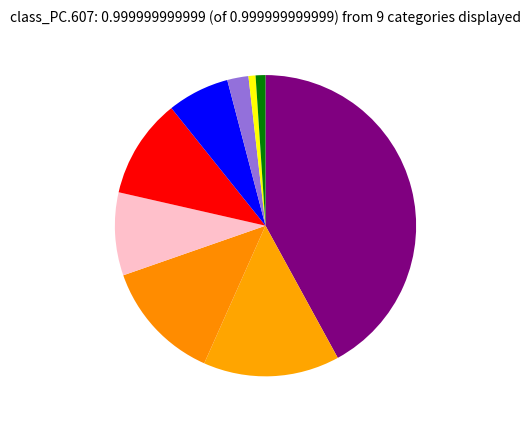

To the nearest percent, what is the difference between the largest and smallest slice percentages?

41%